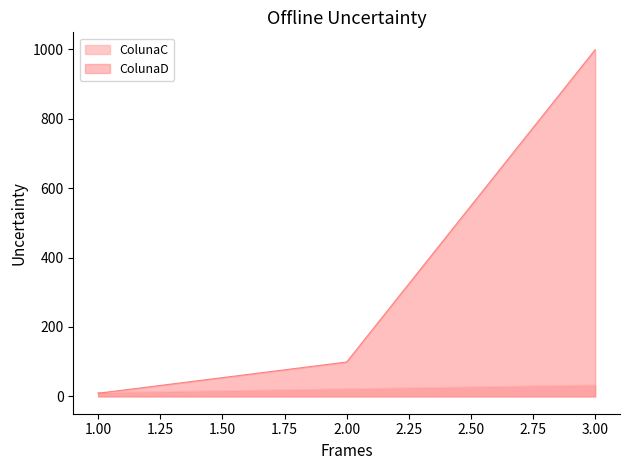

The value of ColunaD at 3.00 is 461. True or false?

False